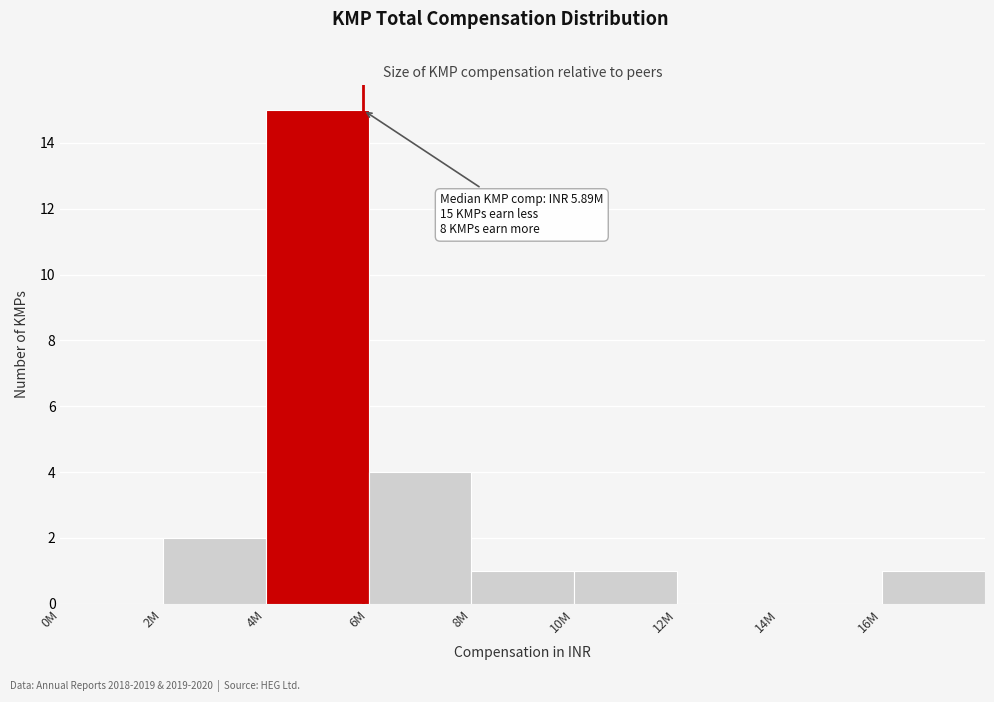

Reading left to right, what are all the values shown in this chart?

0M=0	2M=2	4M=15	6M=4	8M=1	10M=1	12M=0	14M=0	16M=1